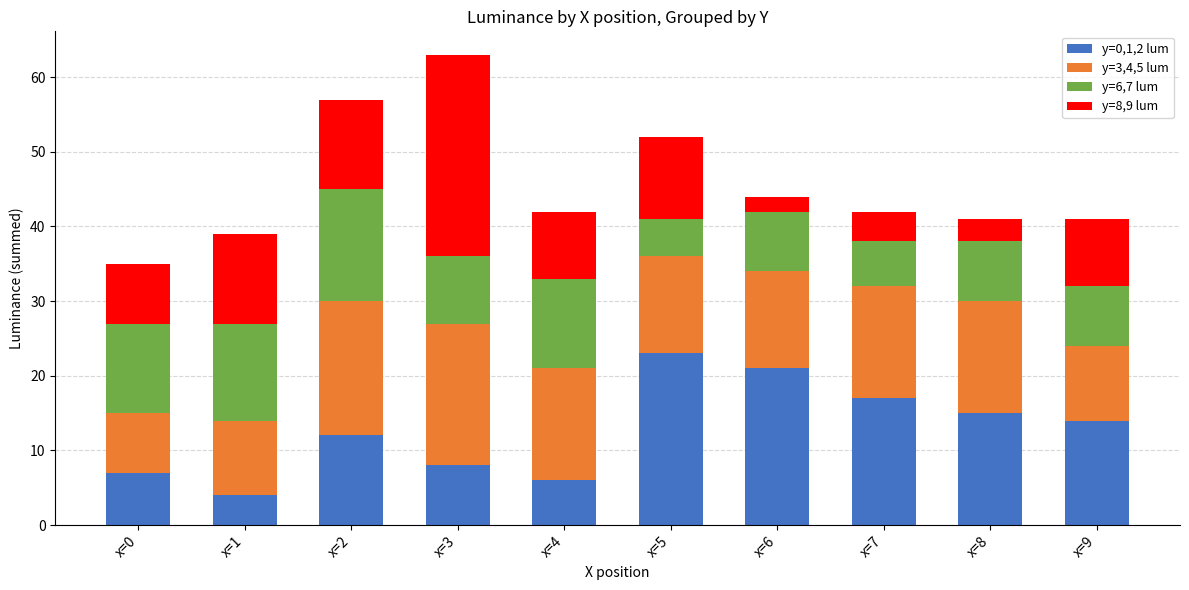

The value of y=0,1,2 lum at x=7 is 17. True or false?

True